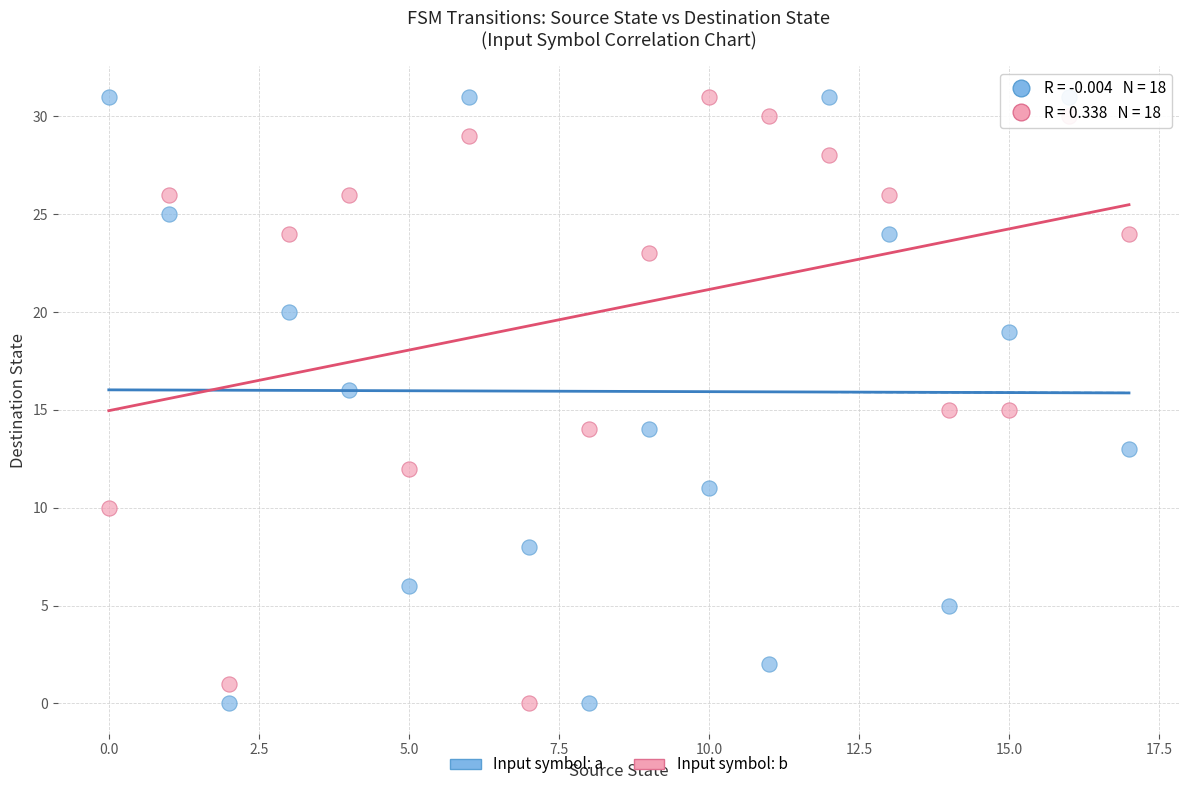

Across all data points, what is the range of Y values (max minus min)?

31